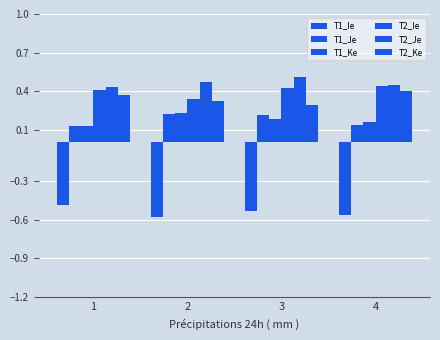

Which category has the highest value across all series?

3